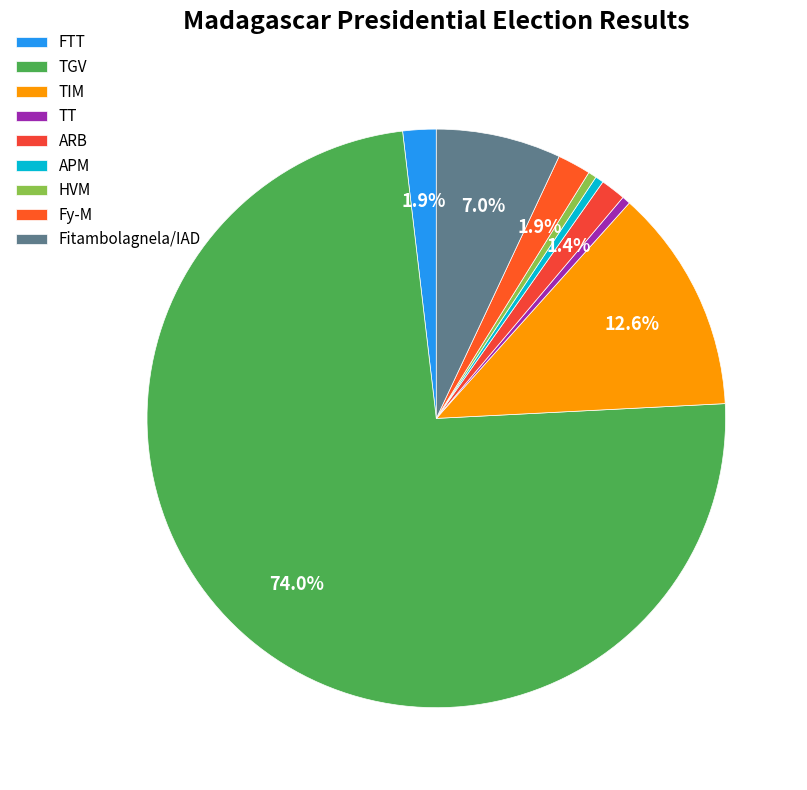

What is the ratio of the value at TGV to the value at ARB?

53.0